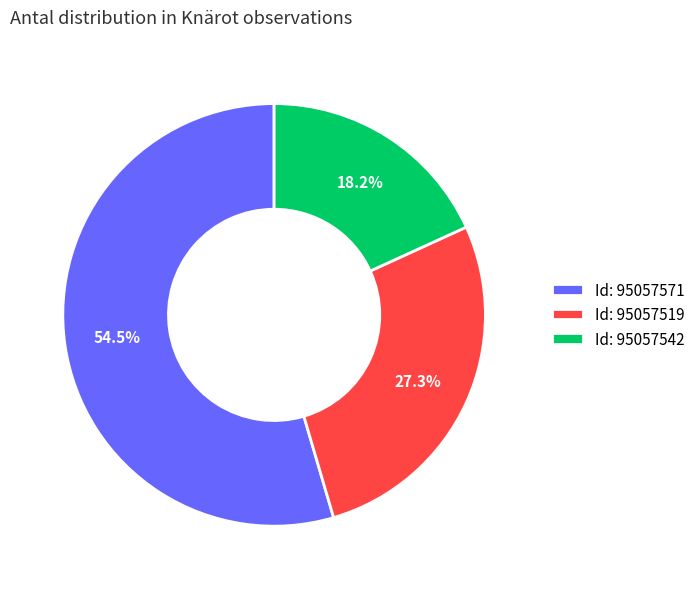

Which slice represents more than half of the pie?

Id: 95057571